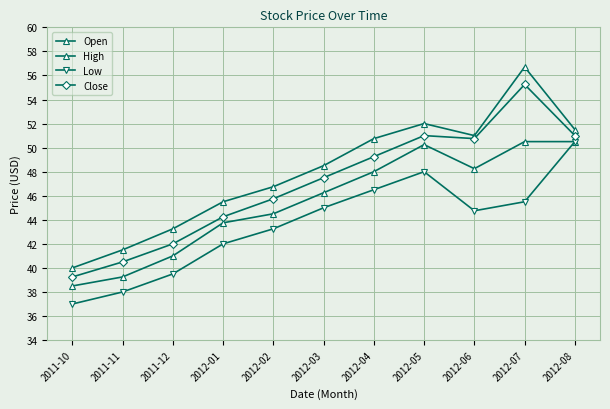

What is the value of the Low point at the 10th from the left?

45.5